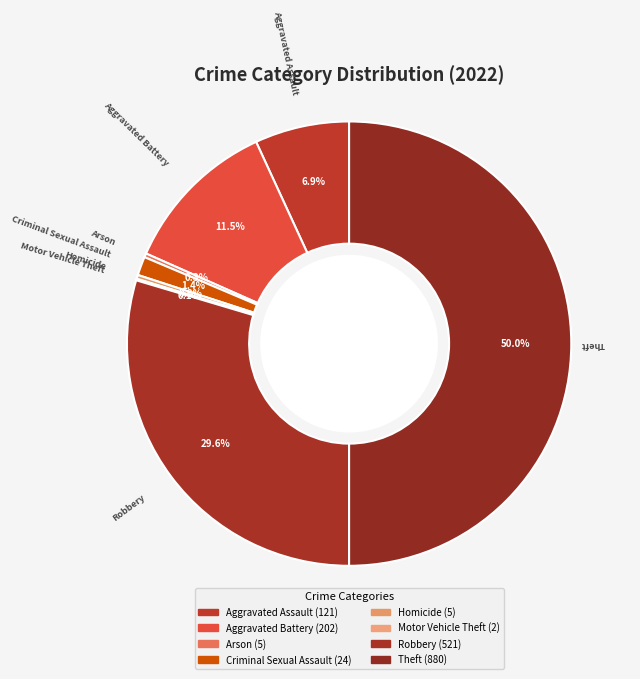

How many slices are in this pie chart?

8